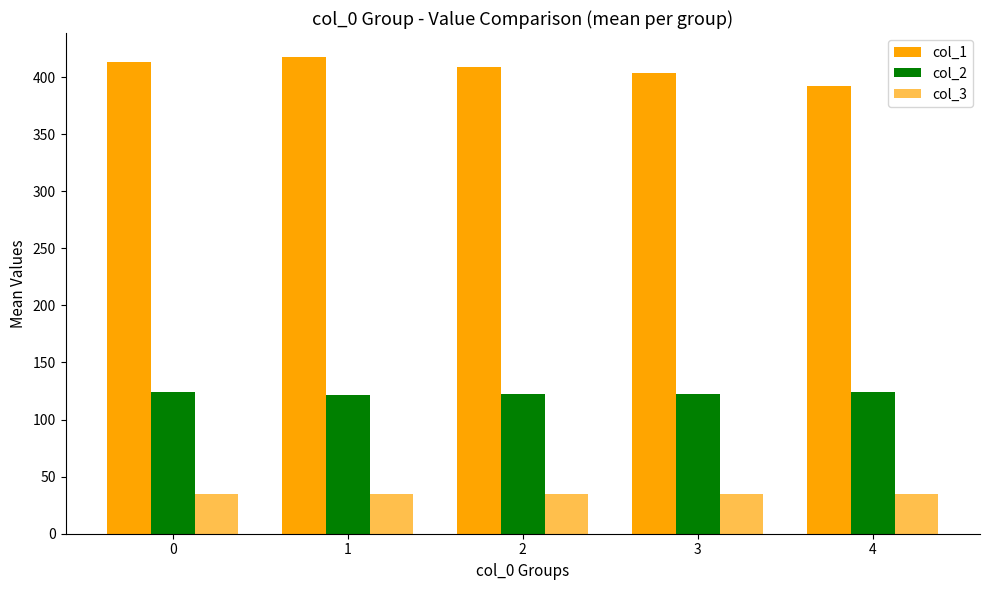

Reading right to left, what are all the values shown in this chart?

col_1: 392.6	403.8	409.0	417.7	412.9
col_2: 124.1	122.7	122.6	121.7	124.0
col_3: 35.0	35.0	35.0	35.0	35.0